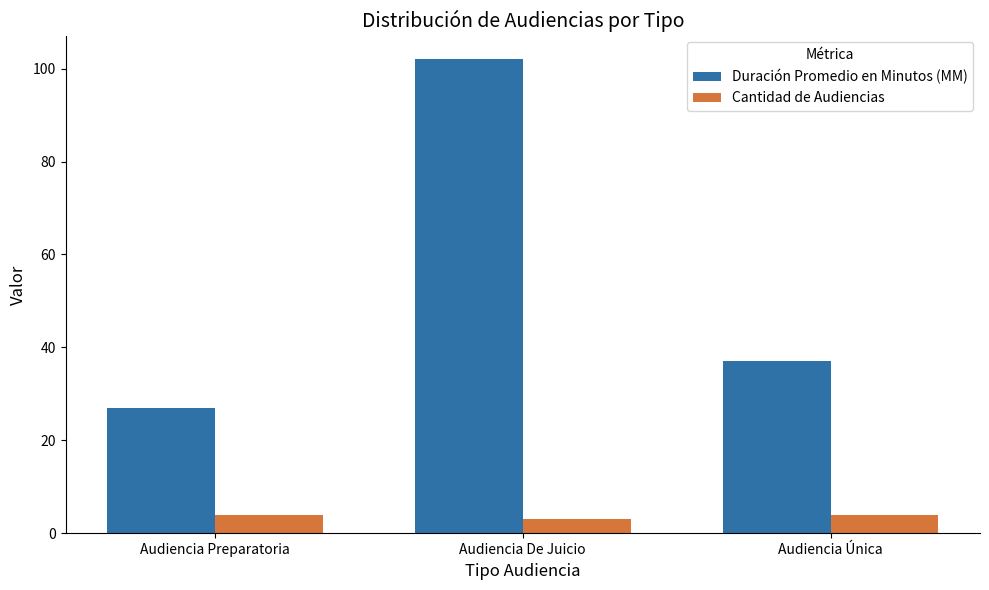

At which label does Duración Promedio en Minutos (MM) reach its peak?

Audiencia De Juicio